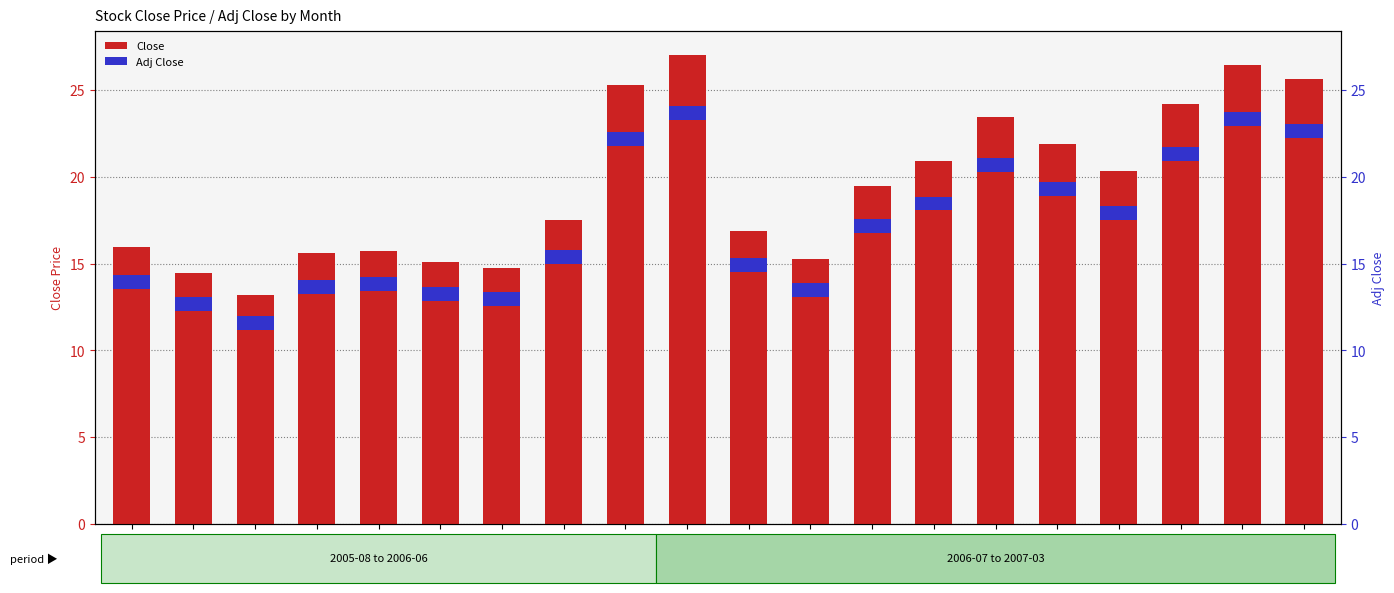

What are all the series names shown in the legend?

Close, Adj Close